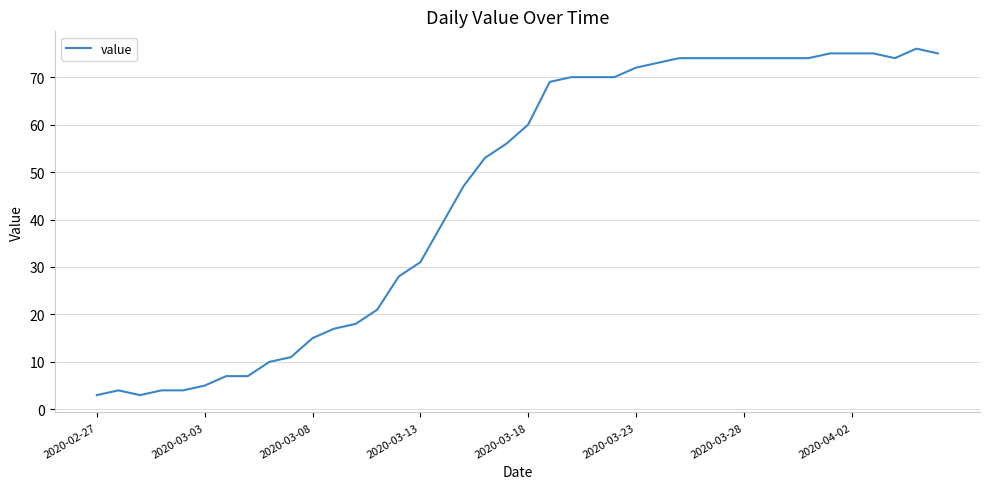

What is the difference between the maximum and minimum values?

73